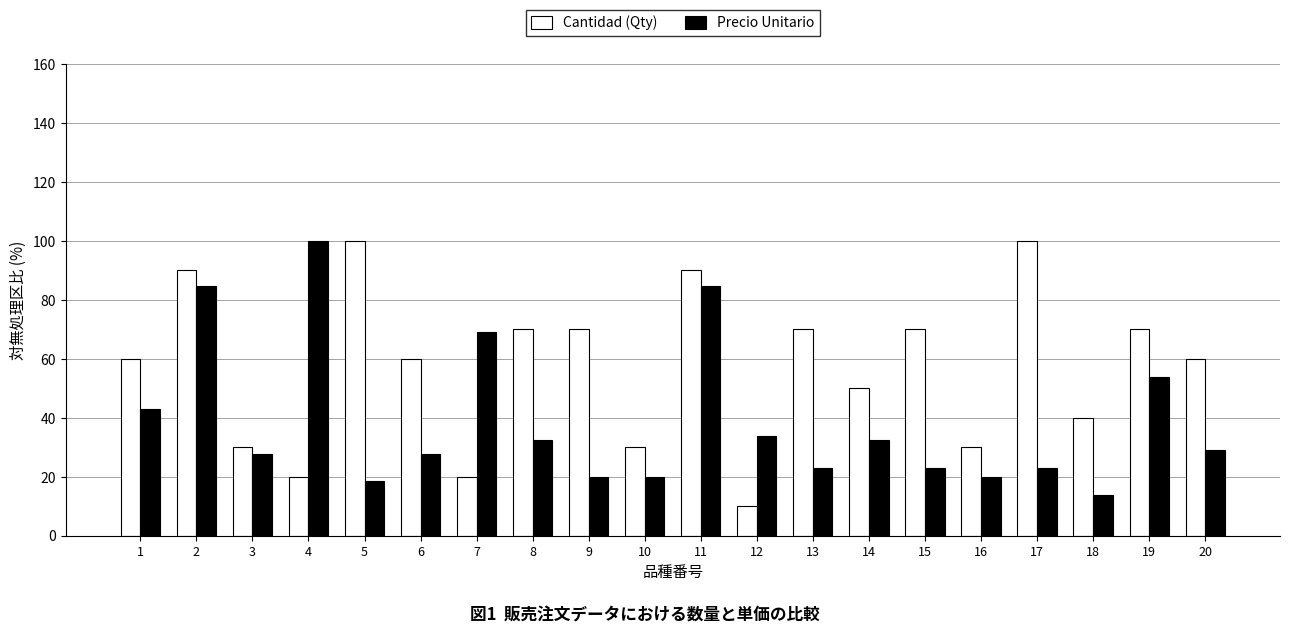

What is the difference between the highest and lowest values at 14?

17.7